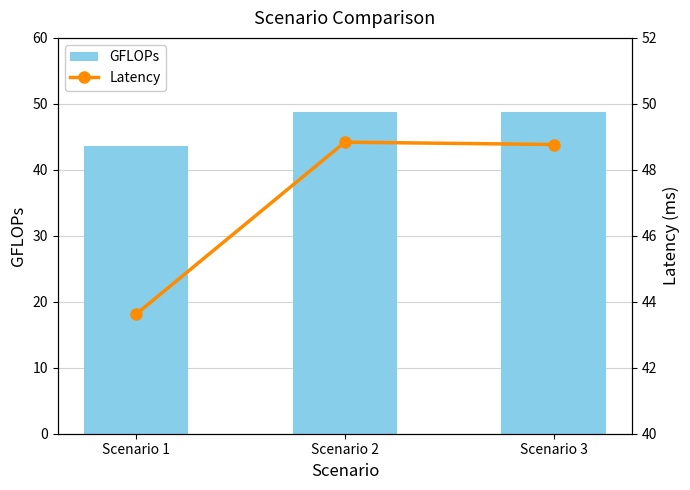

Count the number of data series in this chart.

2